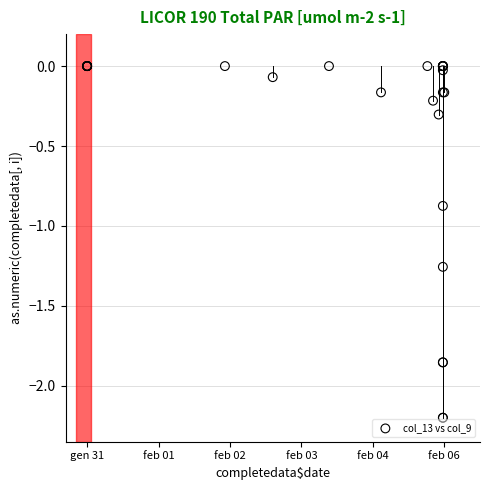

What Y value in the scatter plot is closest to -1?

-0.9